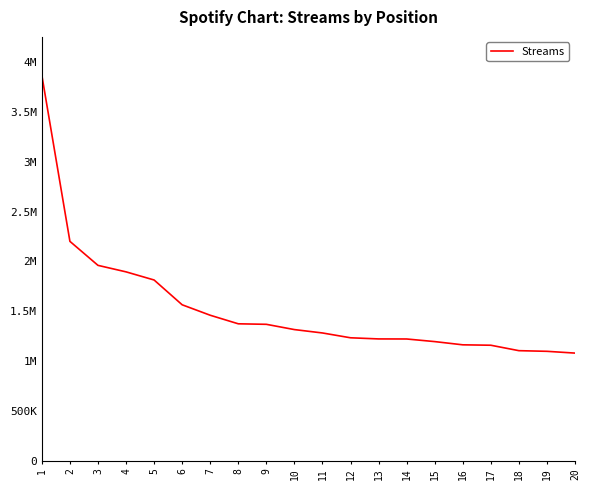

Does the chart have visible grid lines?

No